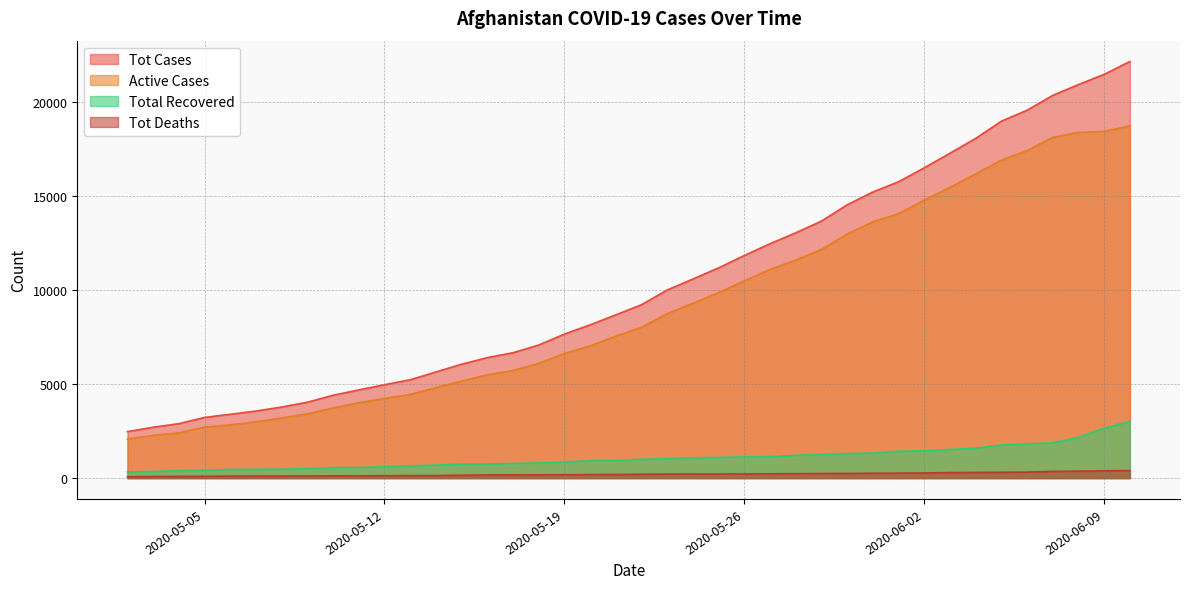

What is the difference between the Tot Cases values at 2020-05-23 and 2020-05-31?

5207